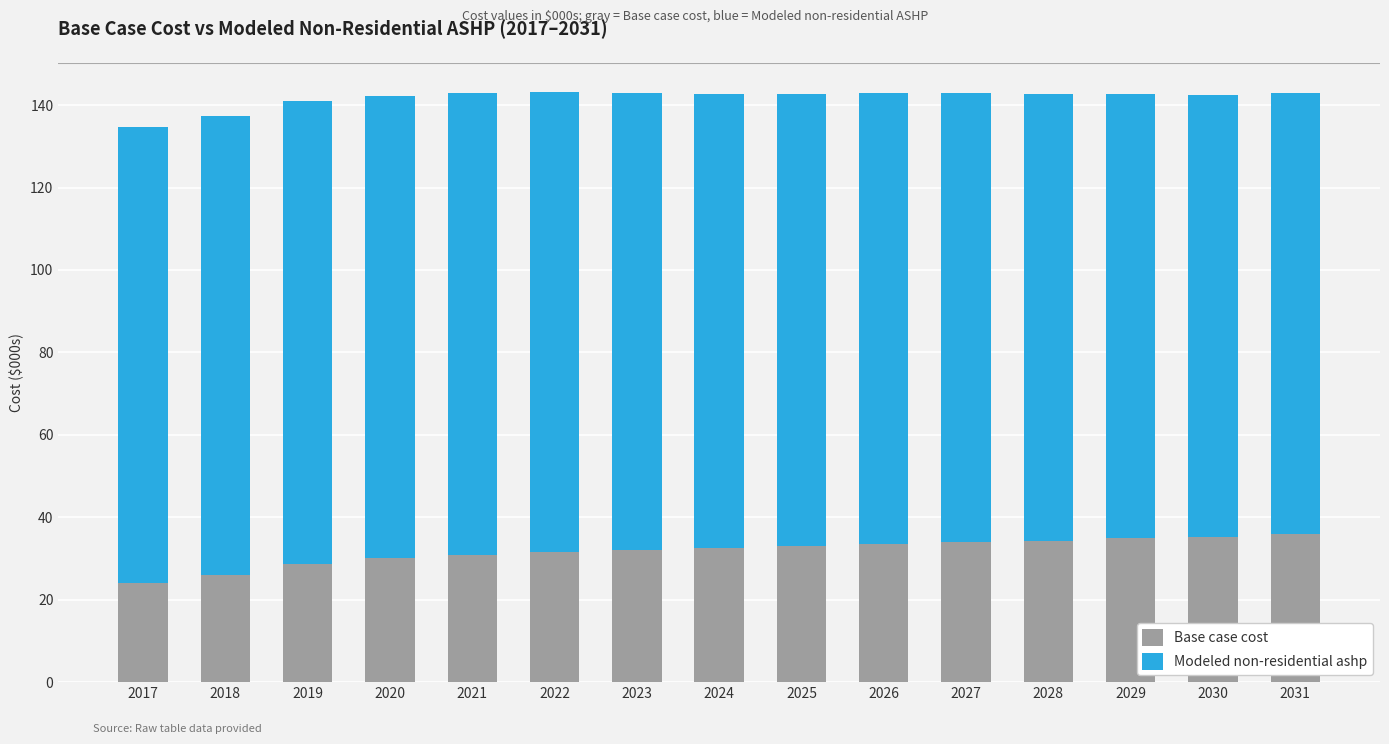

Is it true that Base case cost equals 26.1 at 2018?

True